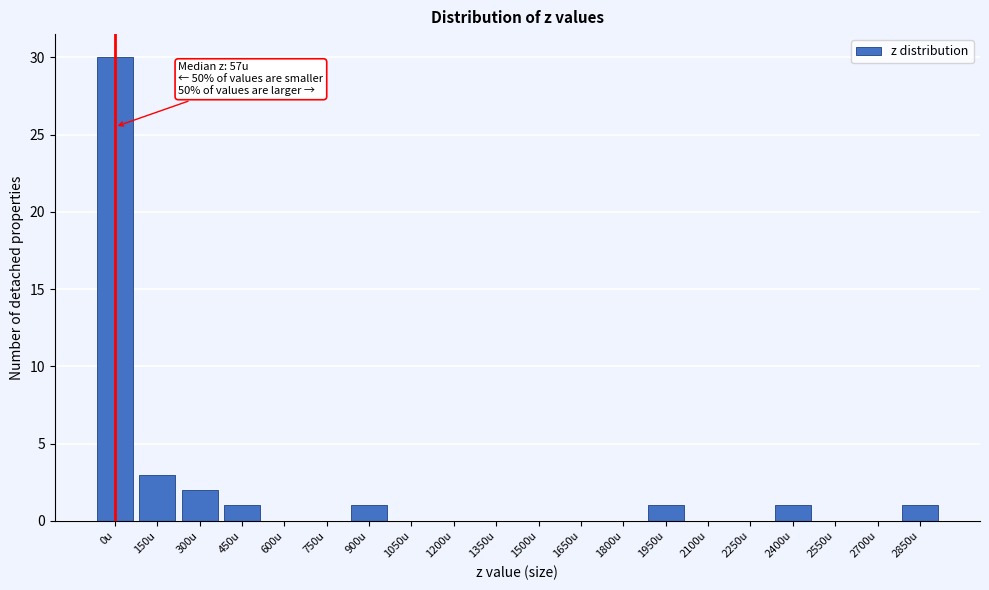

Reading left to right, what are all the values shown in this chart?

0u=30	150u=3	300u=2	450u=1	600u=0	750u=0	900u=1	1050u=0	1200u=0	1350u=0	1500u=0	1650u=0	1800u=0	1950u=1	2100u=0	2250u=0	2400u=1	2550u=0	2700u=0	2850u=1